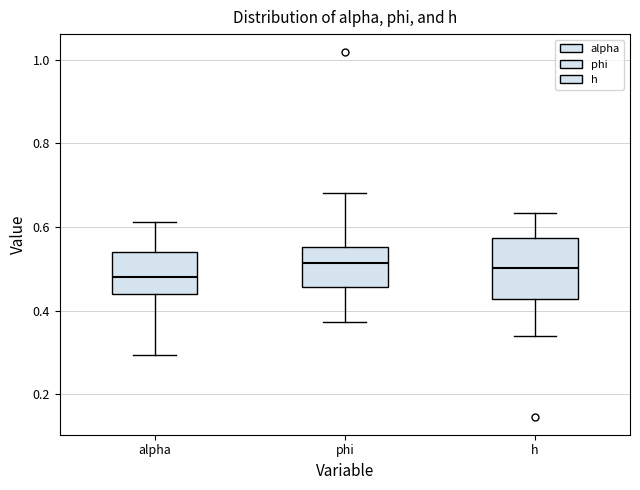

Where is the lower edge of the box for phi on the y-axis? The values are not printed on the chart, so give them approximately, as read against the axis.

0.46